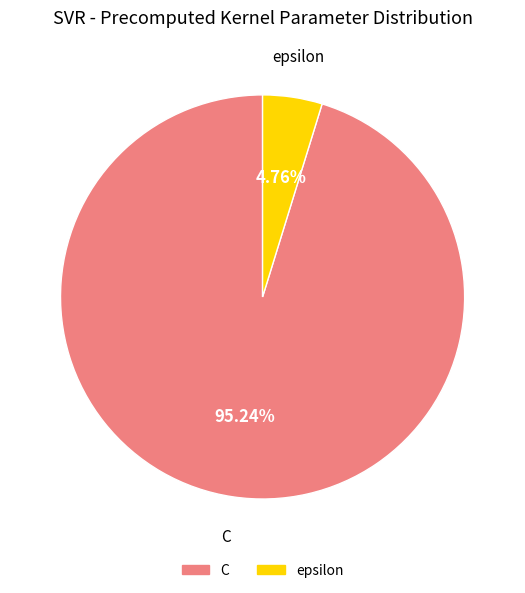

Count the number of slices in the pie.

2